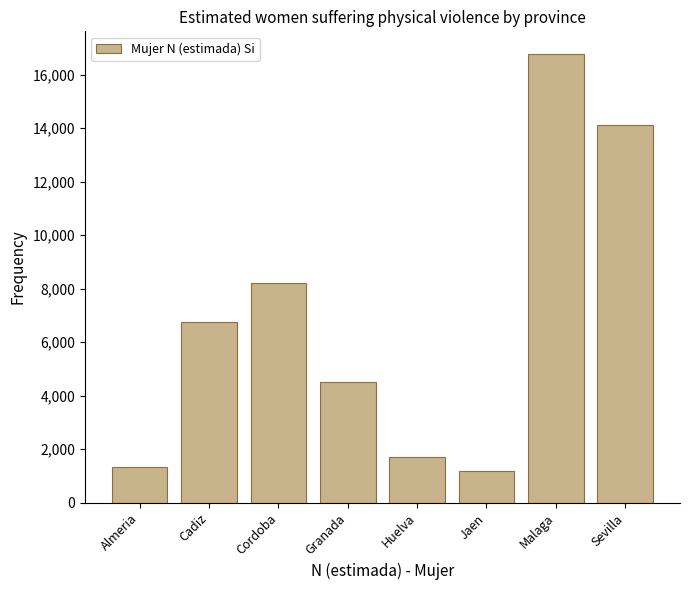

Reading left to right, list all the values displayed in this chart.

Almeria=1326	Cadiz=6736	Cordoba=8199	Granada=4506	Huelva=1727	Jaen=1182	Malaga=16774	Sevilla=14128